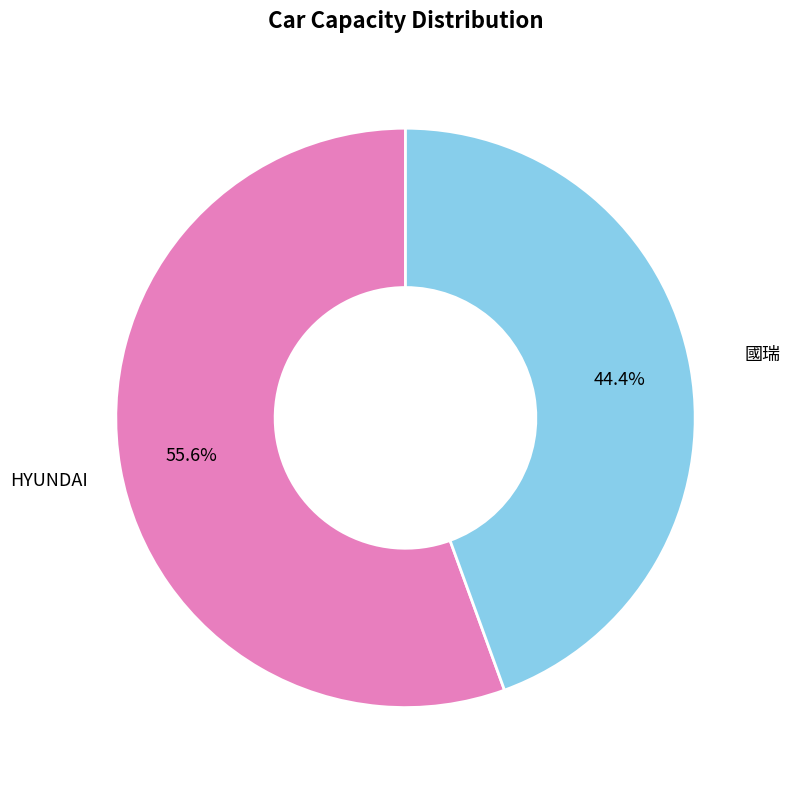

Is there any slice that represents more than half of the pie?

Yes